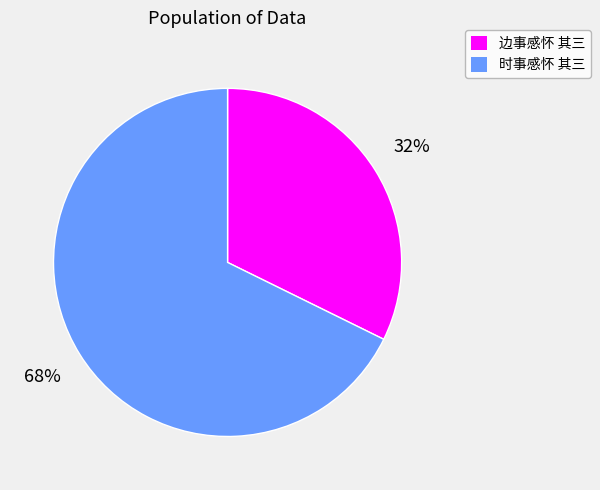

True or false: 时事感怀 其三 accounts for 68% of the total.

True